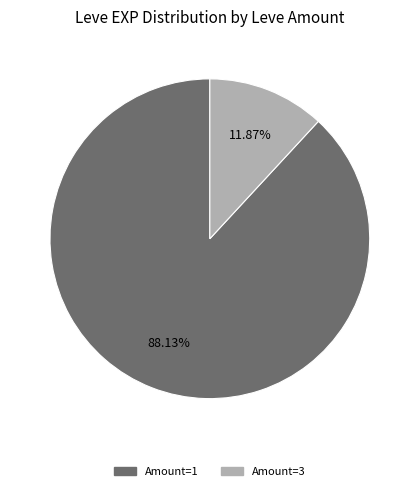

Is there a majority slice in this chart?

Yes